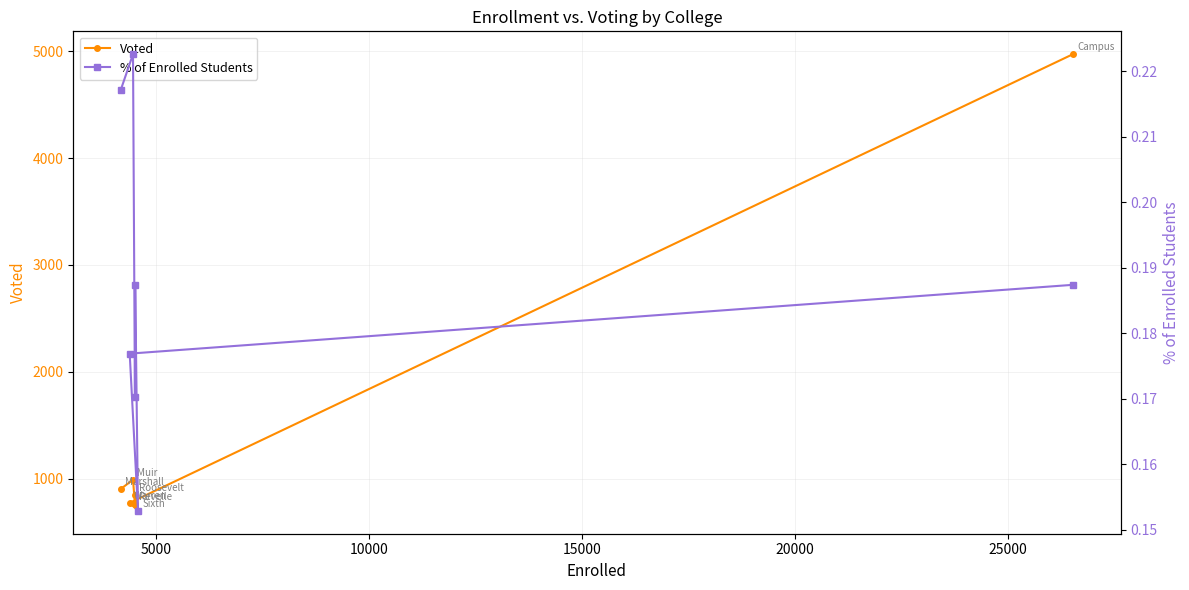

True or false: Voted and % of Enrolled Students intersect in this chart.

False